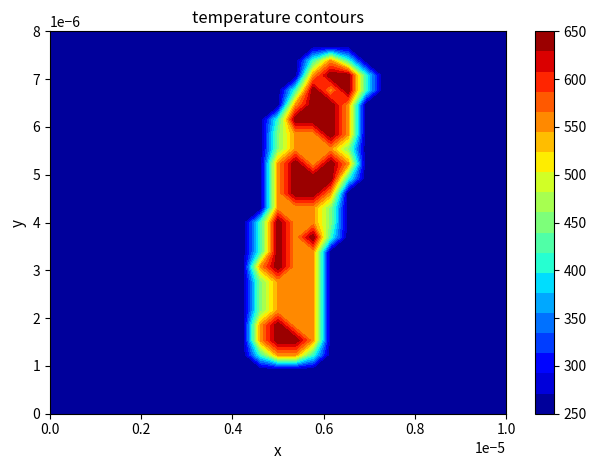

Count the number of data series in this chart.

27